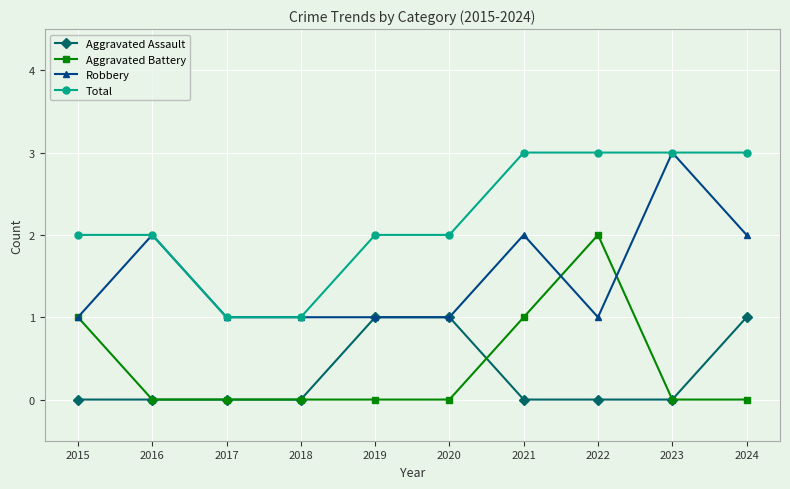

Is the value of Total at 2021 greater than the value of Aggravated Assault at 2022?

Yes